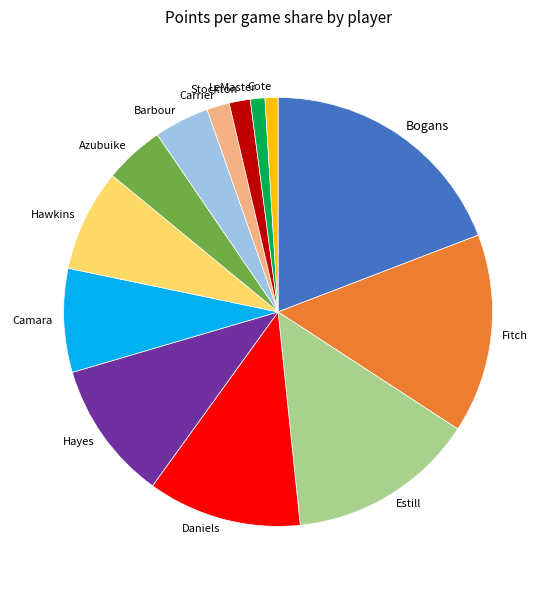

Which category has the biggest portion of the pie?

Bogans